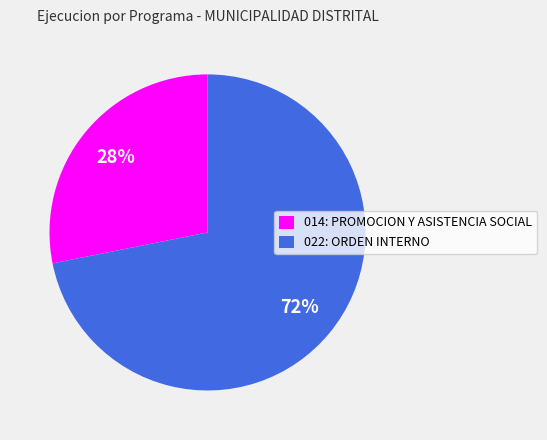

Count the number of slices in the pie.

2